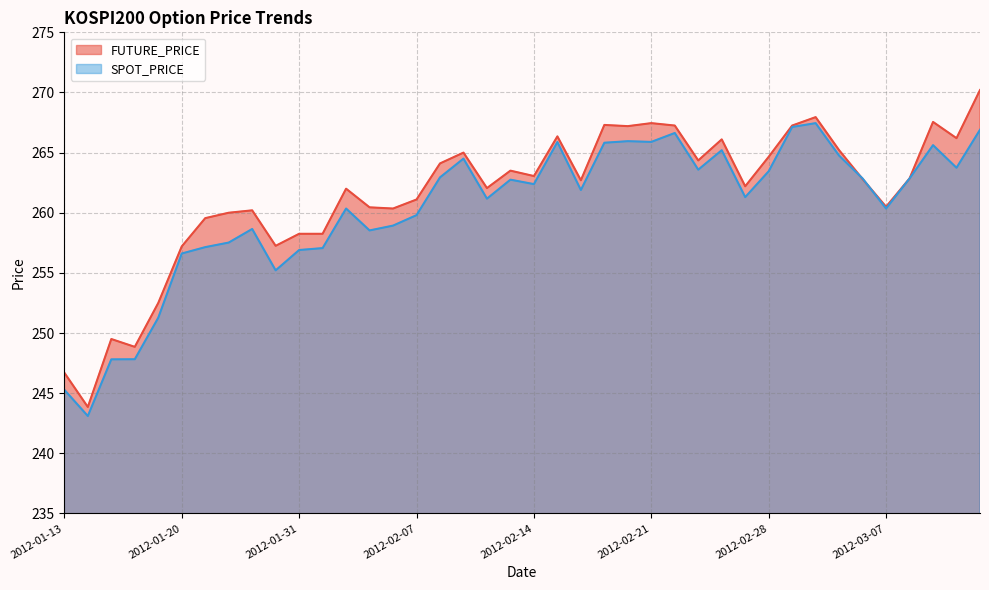

Reading left to right, transcribe all the data shown in this chart.

FUTURE_PRICE: 2012-01-13=246.7	2012-01-16=243.8	2012-01-17=249.5	2012-01-18=248.8	2012-01-19=252.5	2012-01-20=257.2	2012-01-25=259.6	2012-01-26=260.0	2012-01-27=260.2	2012-01-30=257.2	2012-01-31=258.2	2012-02-01=258.2	2012-02-02=262.0	2012-02-03=260.4	2012-02-06=260.4	2012-02-07=261.1	2012-02-08=264.1	2012-02-09=265.0	2012-02-10=262.1	2012-02-13=263.5	2012-02-14=263.1	2012-02-15=266.4	2012-02-16=262.7	2012-02-17=267.3	2012-02-20=267.2	2012-02-21=267.4	2012-02-22=267.2	2012-02-23=264.4	2012-02-24=266.1	2012-02-27=262.2	2012-02-28=264.6	2012-02-29=267.2	2012-03-02=267.9	2012-03-05=265.2	2012-03-06=262.8	2012-03-07=260.5	2012-03-08=262.9	2012-03-09=267.6	2012-03-12=266.2	2012-03-13=270.2
SPOT_PRICE: 2012-01-13=245.3	2012-01-16=243.1	2012-01-17=247.8	2012-01-18=247.8	2012-01-19=251.3	2012-01-20=256.6	2012-01-25=257.1	2012-01-26=257.5	2012-01-27=258.6	2012-01-30=255.2	2012-01-31=256.9	2012-02-01=257.1	2012-02-02=260.4	2012-02-03=258.5	2012-02-06=258.9	2012-02-07=259.8	2012-02-08=262.9	2012-02-09=264.5	2012-02-10=261.2	2012-02-13=262.8	2012-02-14=262.4	2012-02-15=265.9	2012-02-16=261.9	2012-02-17=265.8	2012-02-20=265.9	2012-02-21=265.9	2012-02-22=266.6	2012-02-23=263.6	2012-02-24=265.2	2012-02-27=261.3	2012-02-28=263.4	2012-02-29=267.1	2012-03-02=267.4	2012-03-05=264.8	2012-03-06=262.9	2012-03-07=260.4	2012-03-08=262.9	2012-03-09=265.6	2012-03-12=263.7	2012-03-13=266.9